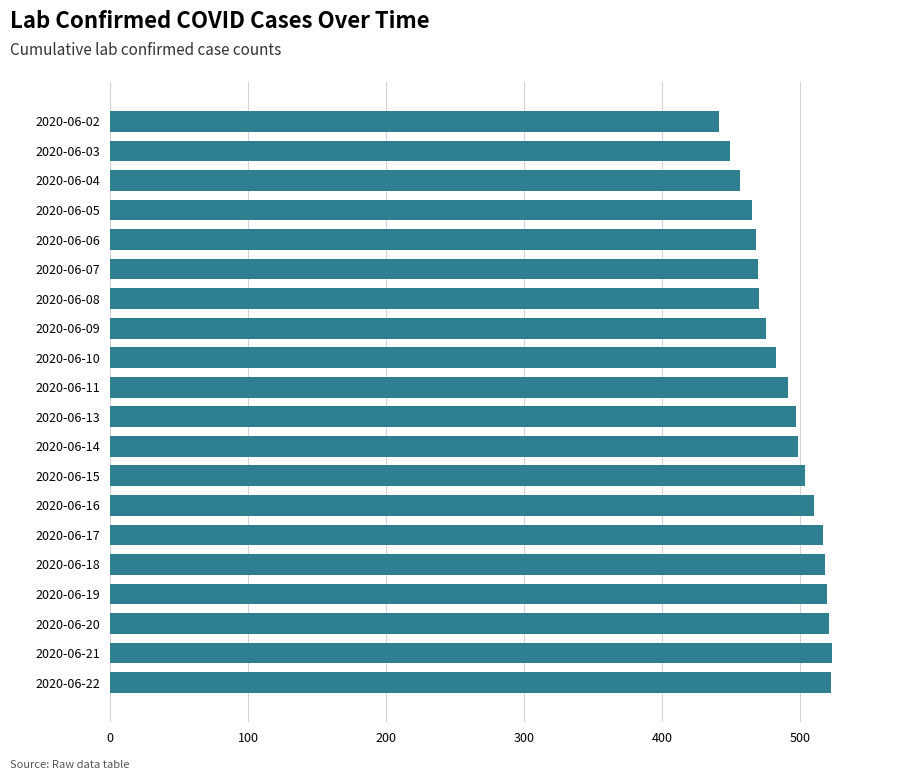

What is the value of the 4th bar from the top?

465